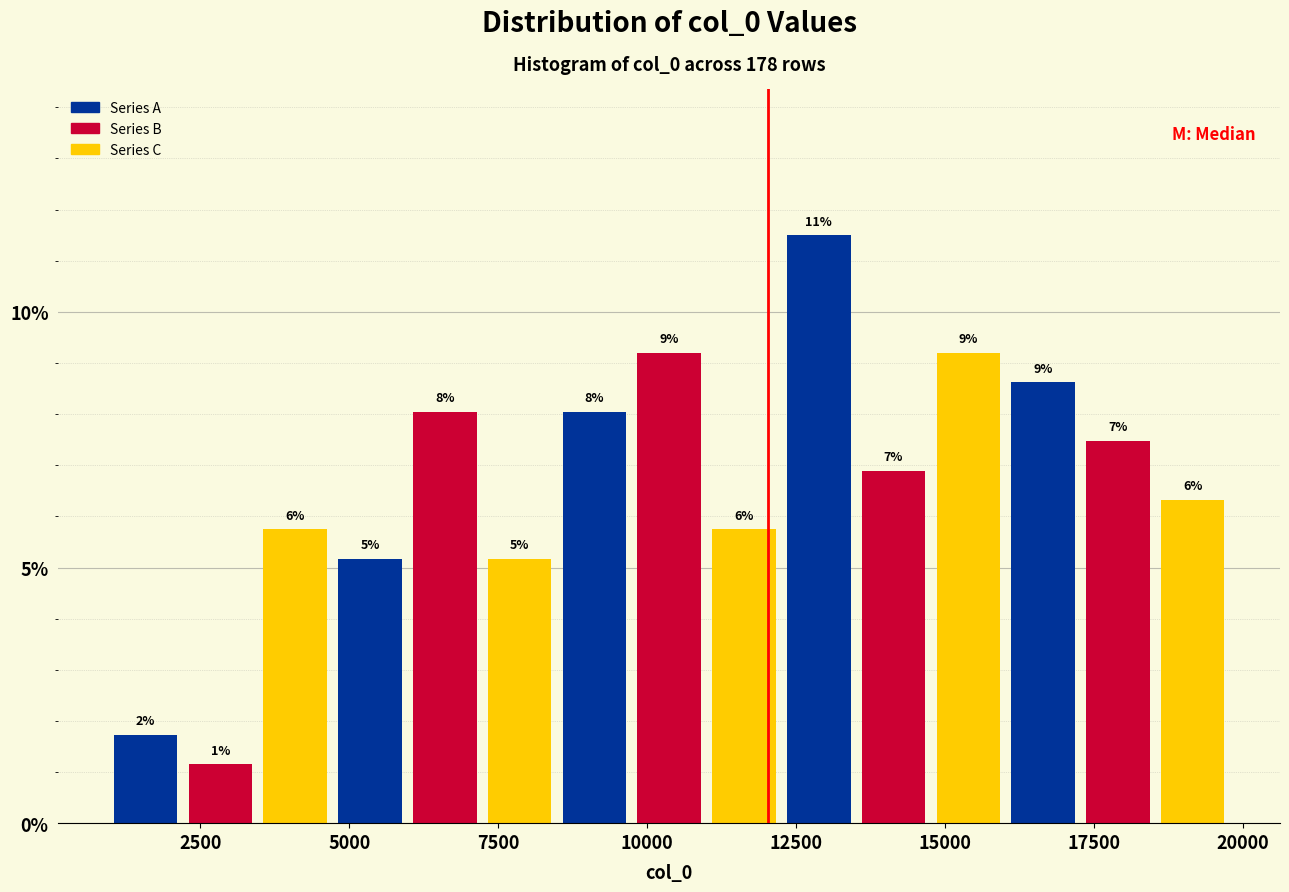

Around what value on the x-axis is the tallest bar? Give the approximate position of its centre, as read against the axis.

13000